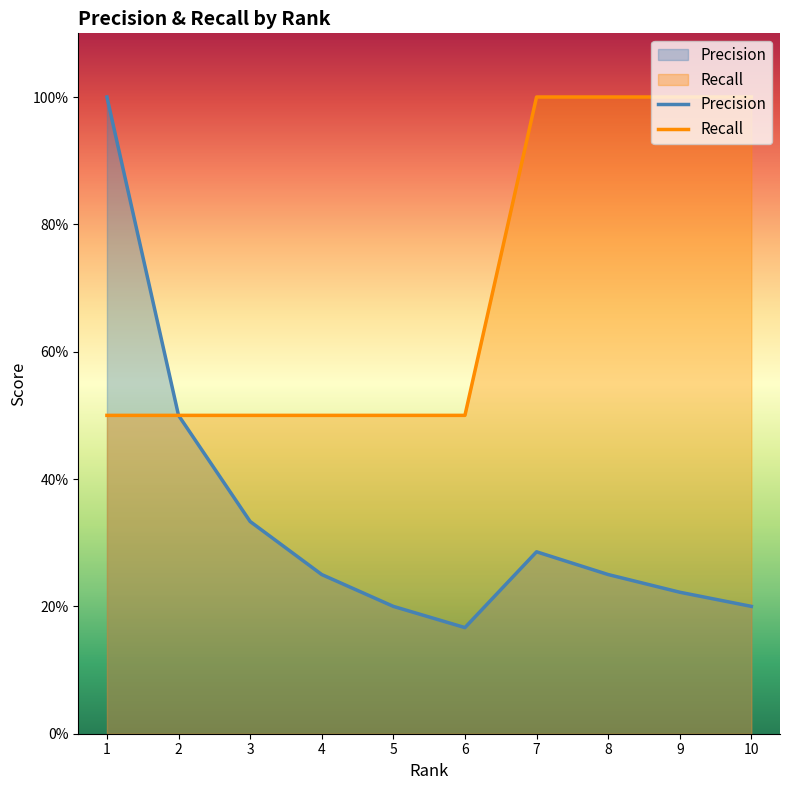

How many Precision values are between 0 and 1?

10